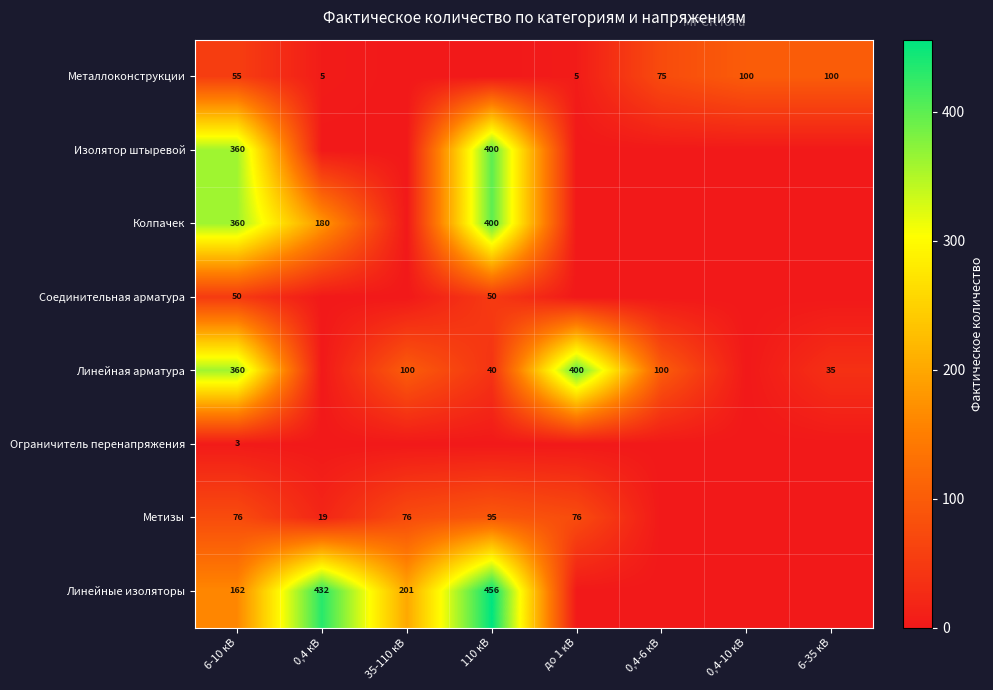

Is it true that Металлоконструкции equals 2 at 0,4 кВ?

False